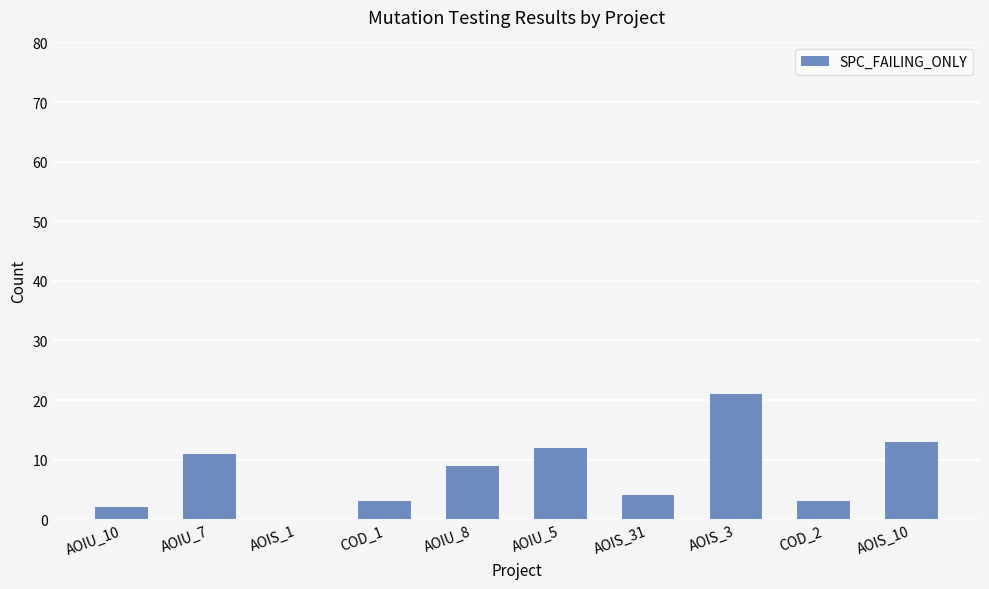

True or false: the data shows 0 at AOIS_1.

False